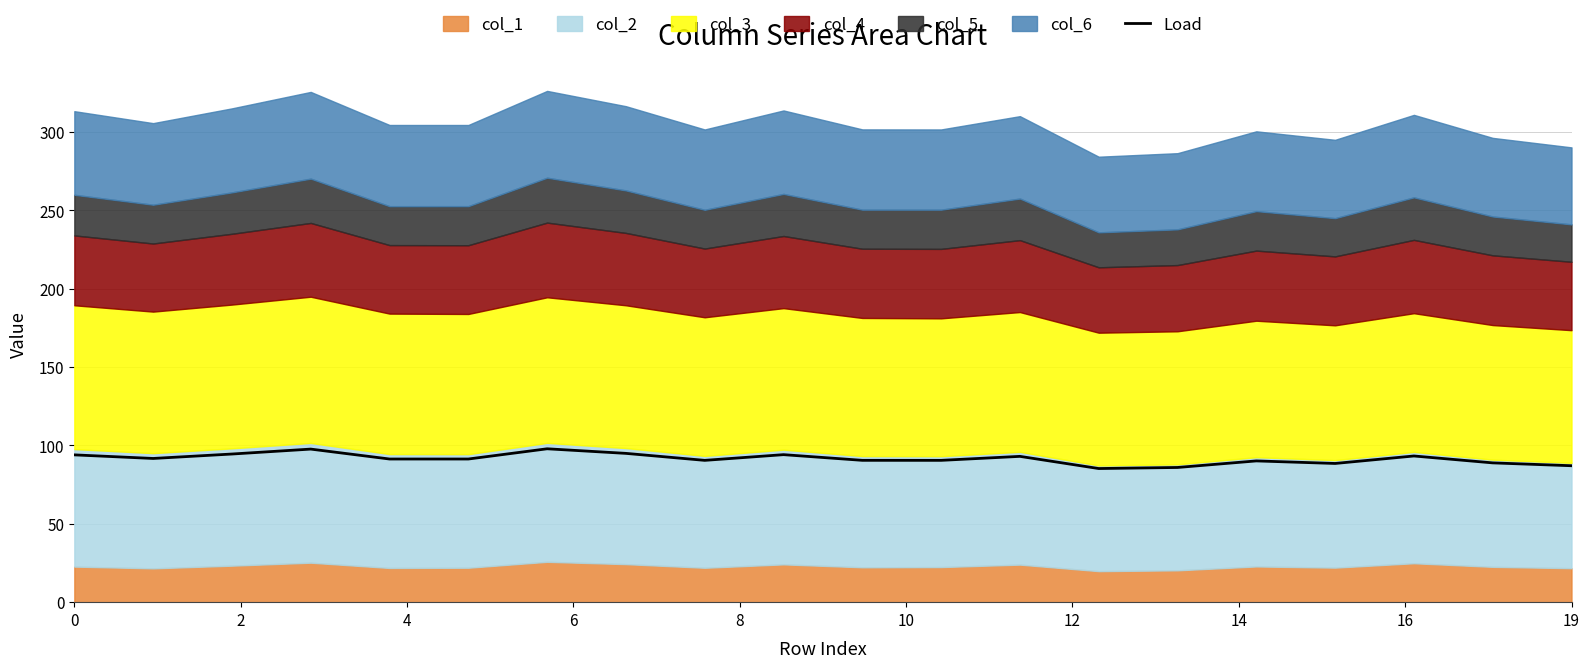

The value of Load at 0 is 94.0. True or false?

True